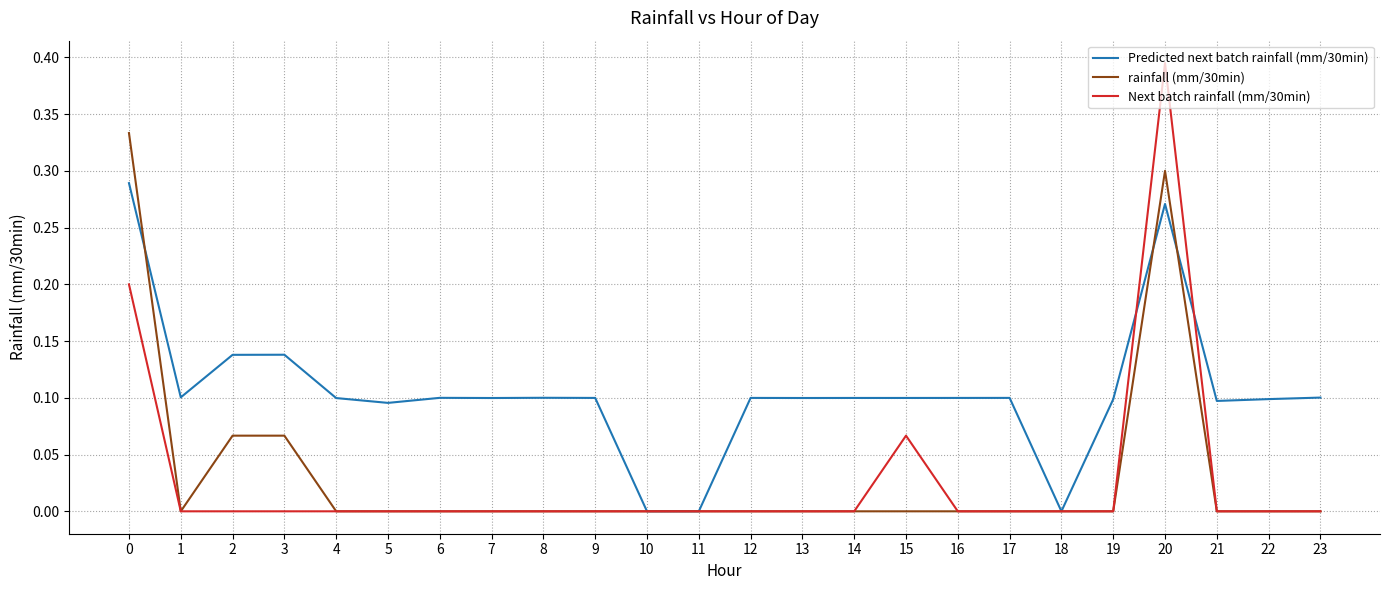

Which series has the widest spread of values?

Next batch rainfall (mm/30min)